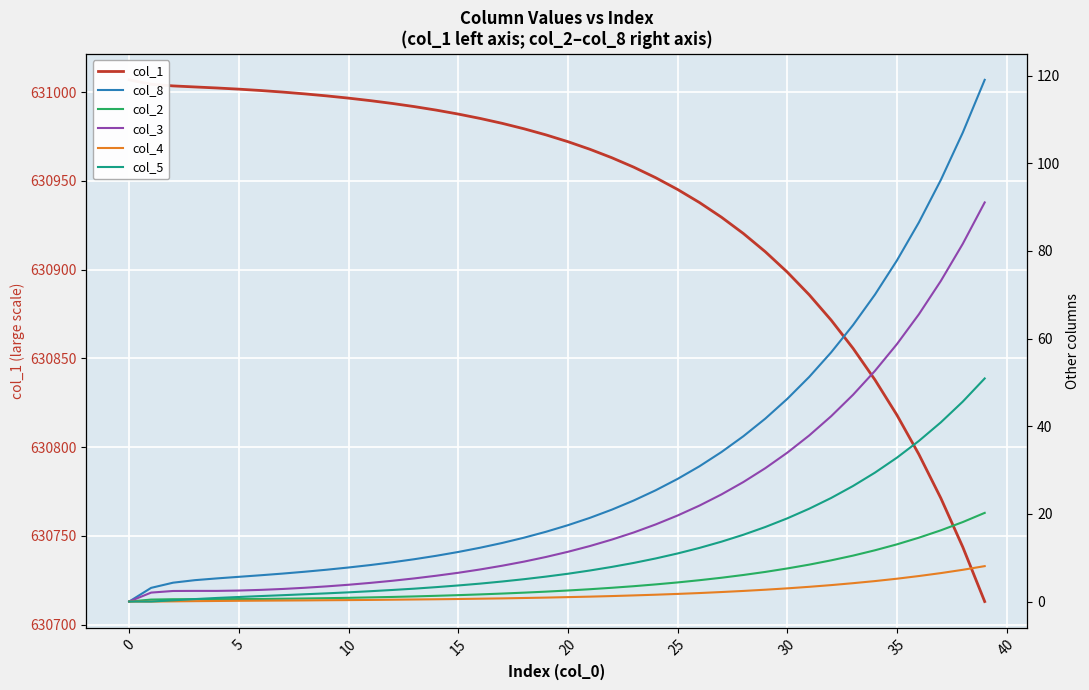

Rank the series at 30 from highest to lowest value.

col_1, col_8, col_3, col_5, col_2, col_4